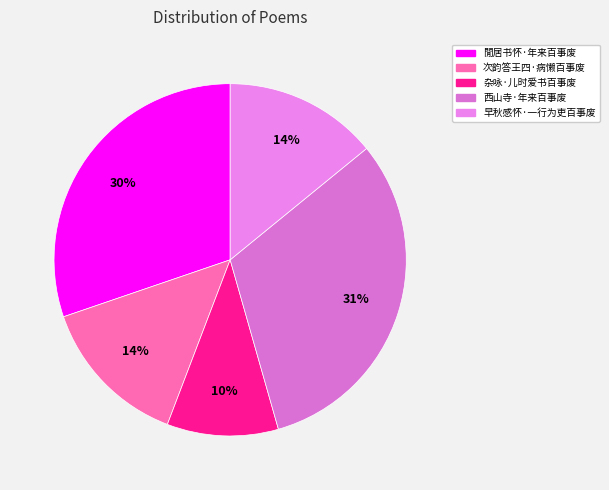

To the nearest percent, what is the difference between the 次韵答王四·病懒百事废 and 閒居书怀·年来百事废 slice percentages?

16%